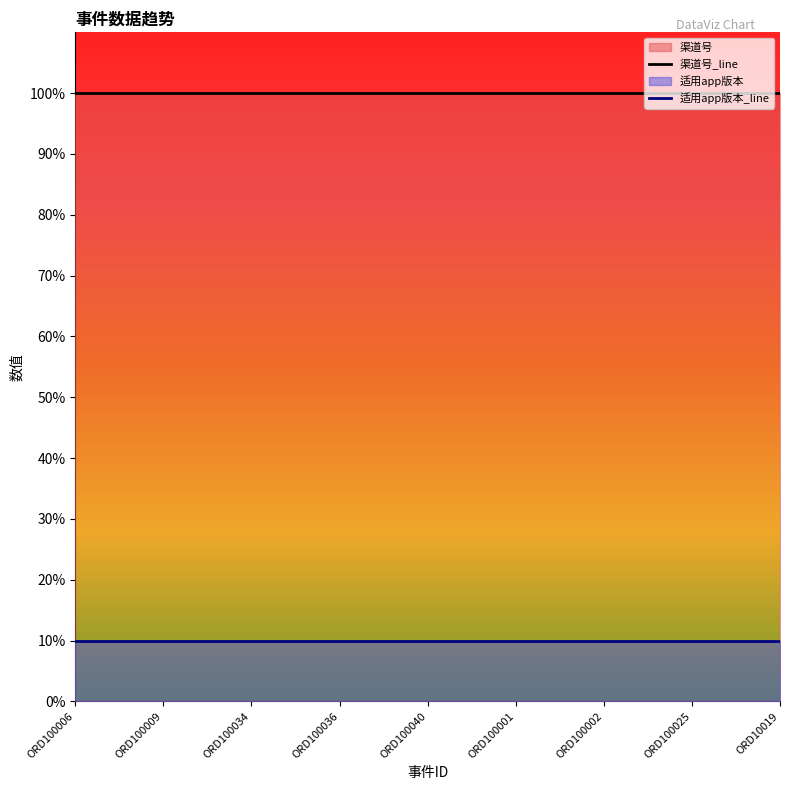

Which label corresponds to the smallest value in the chart?

ORD100006